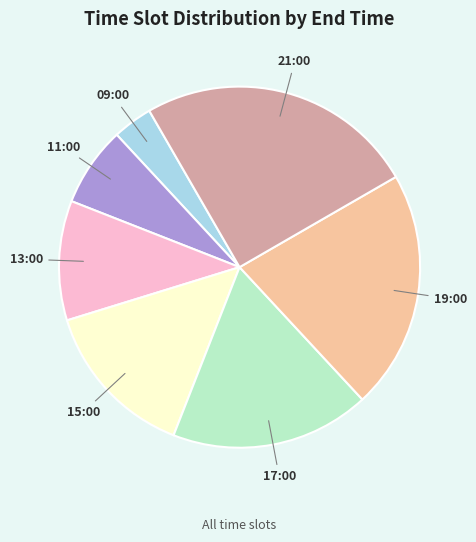

Does any single category account for the majority?

No